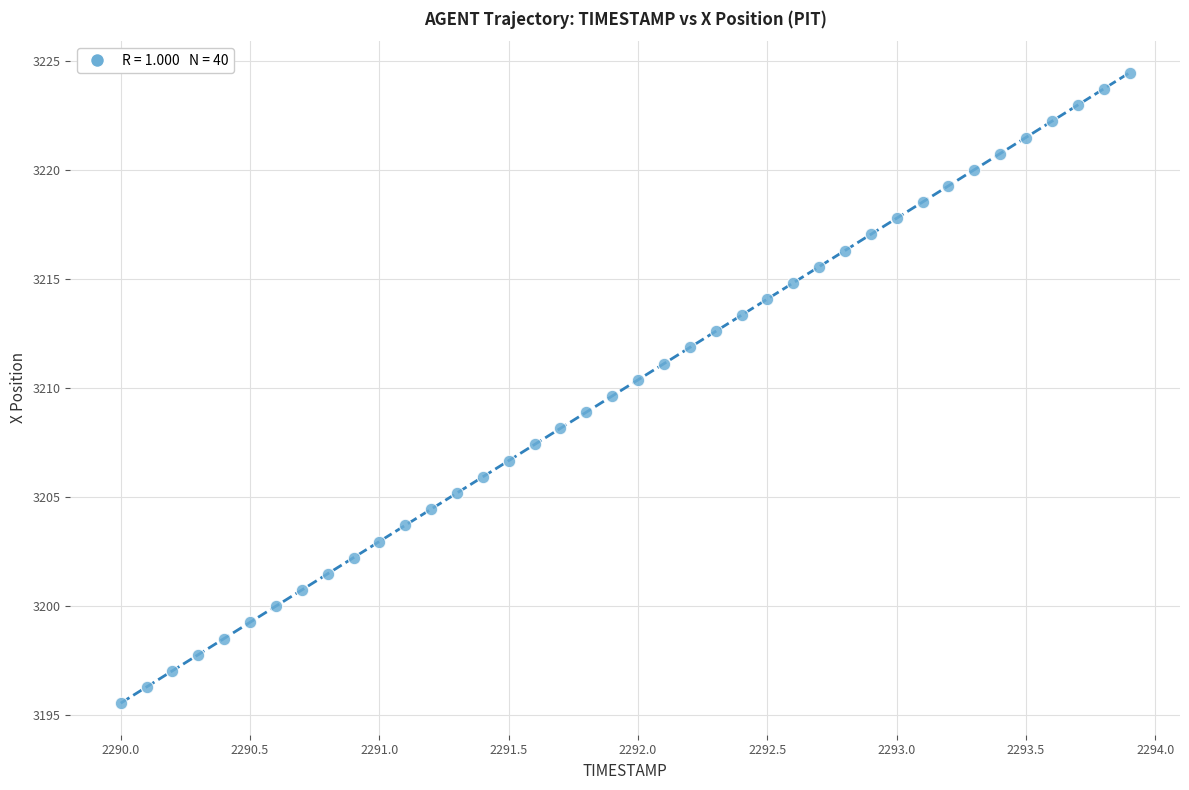

What is the range of Y values (max minus min)?

28.9